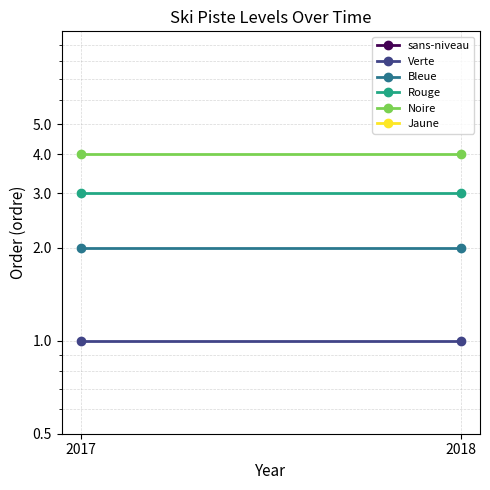

The Verte series shows 1 at 2017. True or false?

True